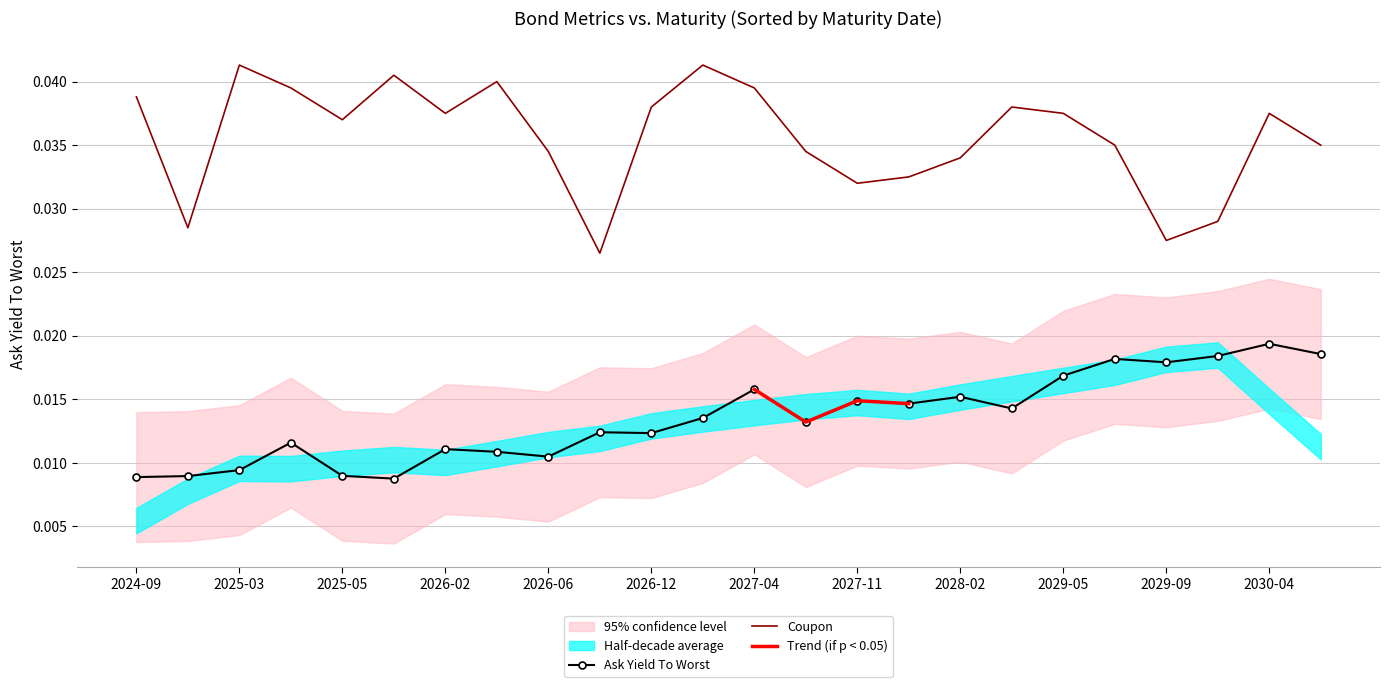

True or false: Coupon and Ask Yield To Worst cross at least once.

False